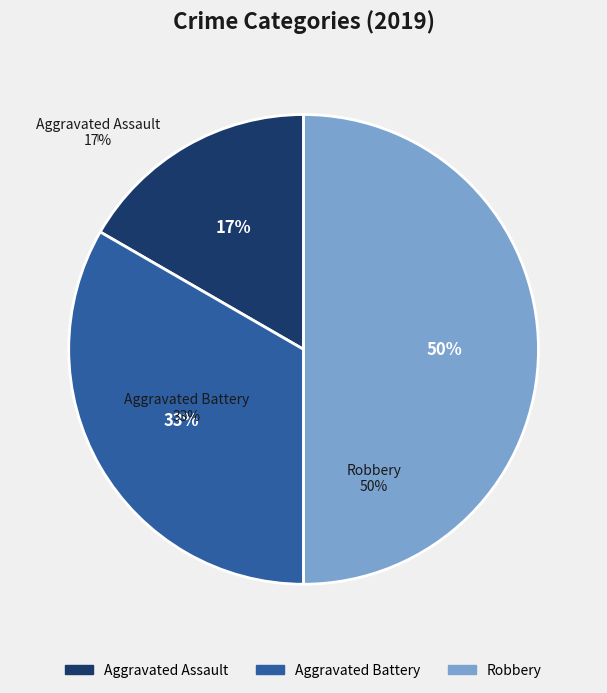

Combined, do Aggravated Assault and Aggravated Battery account for over 50%?

No